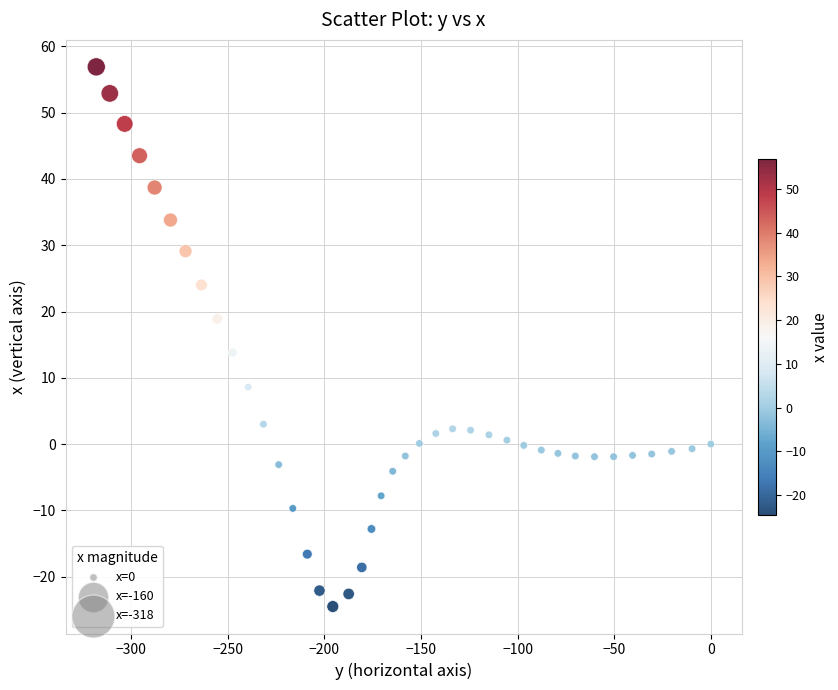

What is the range of Y values (max minus min)?

81.4